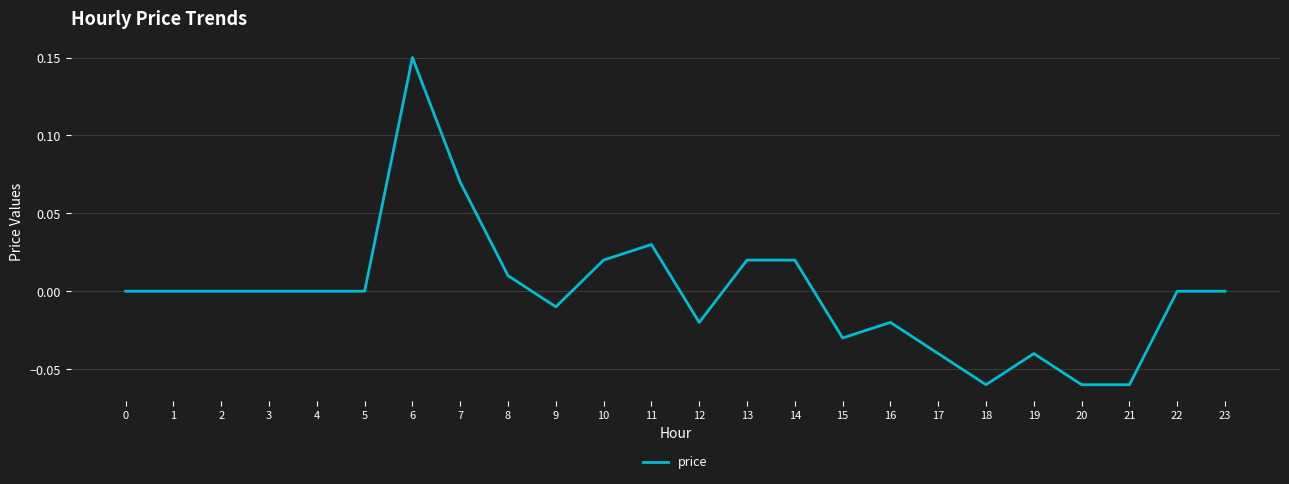

Which label corresponds to the largest value in the chart?

6